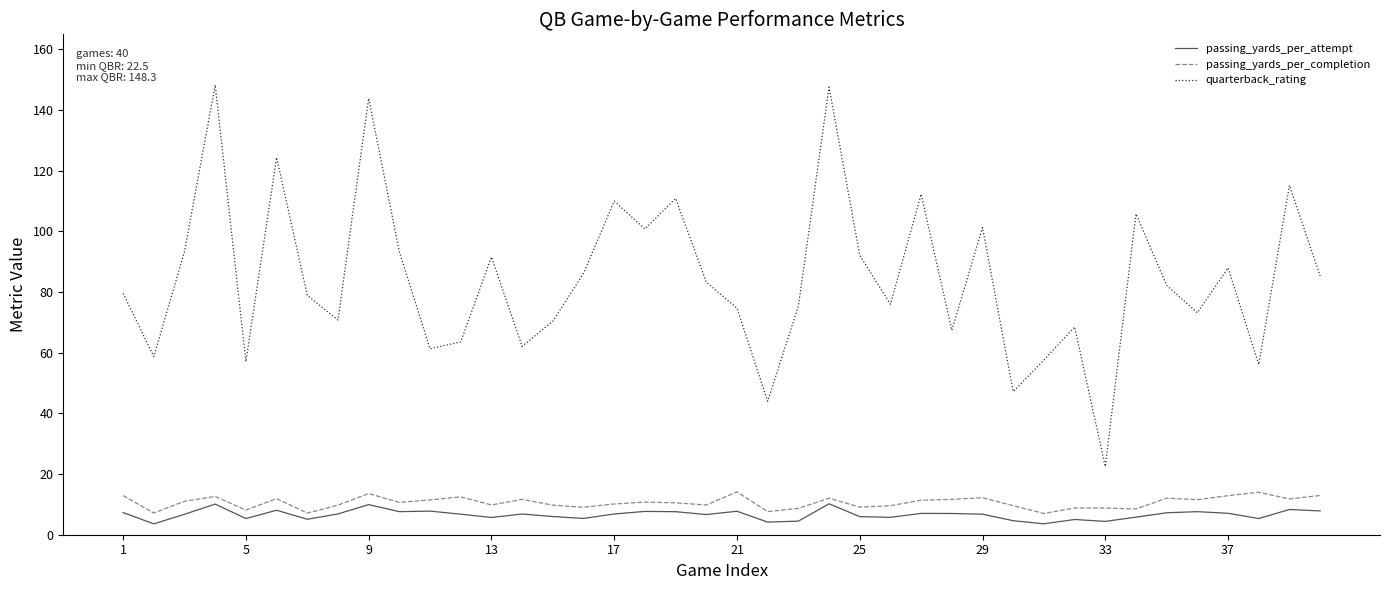

What is the smallest value displayed?

3.6